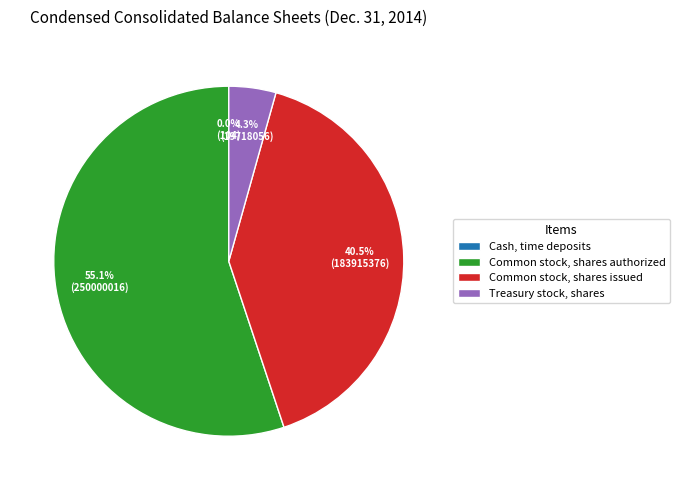

What is the majority slice?

Common stock, shares authorized